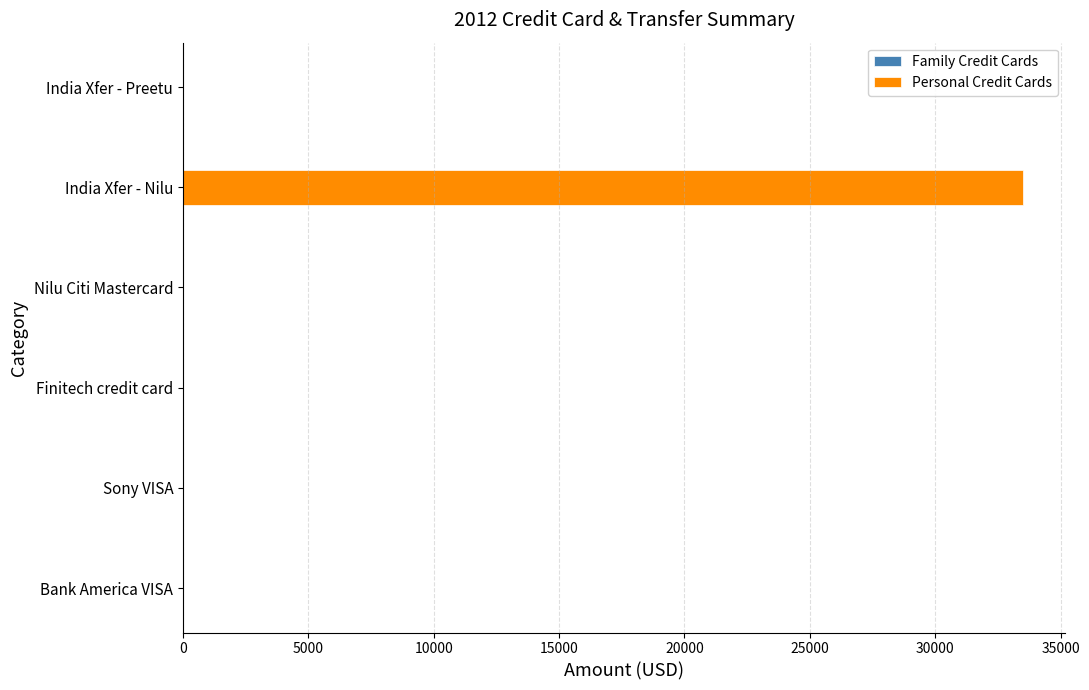

Does the chart contain stacked bars?

No